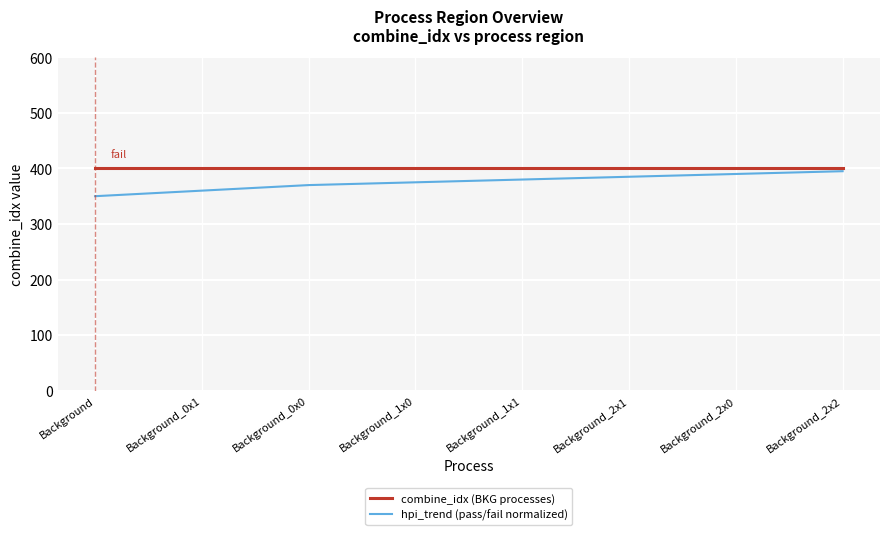

Which series has the largest range (max minus min)?

hpi_trend (pass/fail normalized)